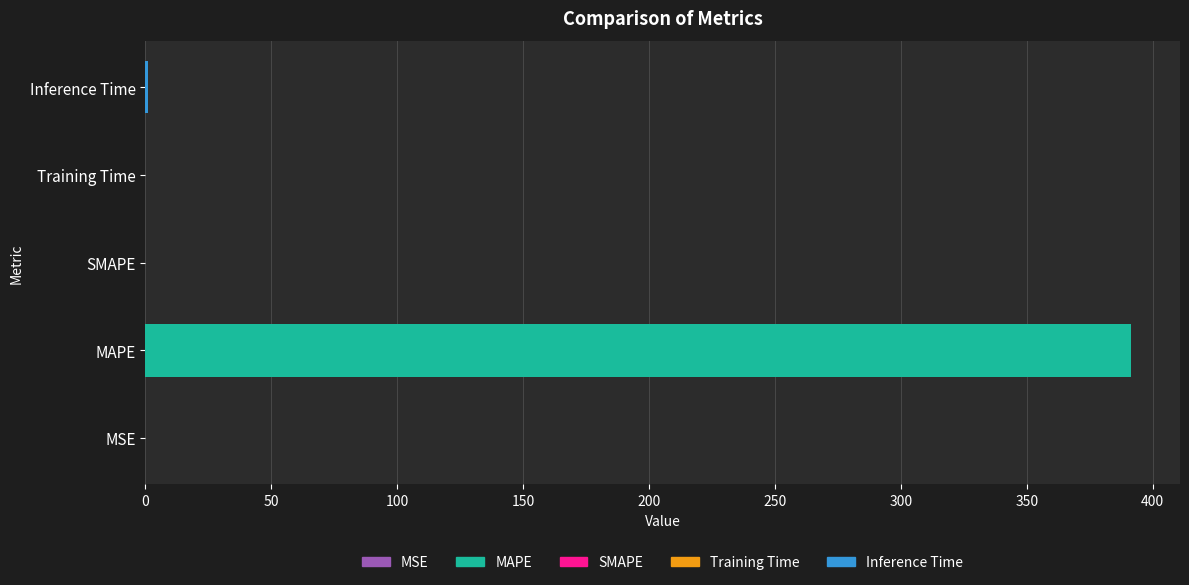

Which has a higher value, Training Time or MAPE?

MAPE